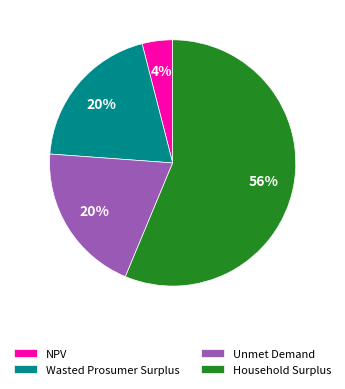

Do NPV and Wasted Prosumer Surplus together represent more than half of the pie?

No